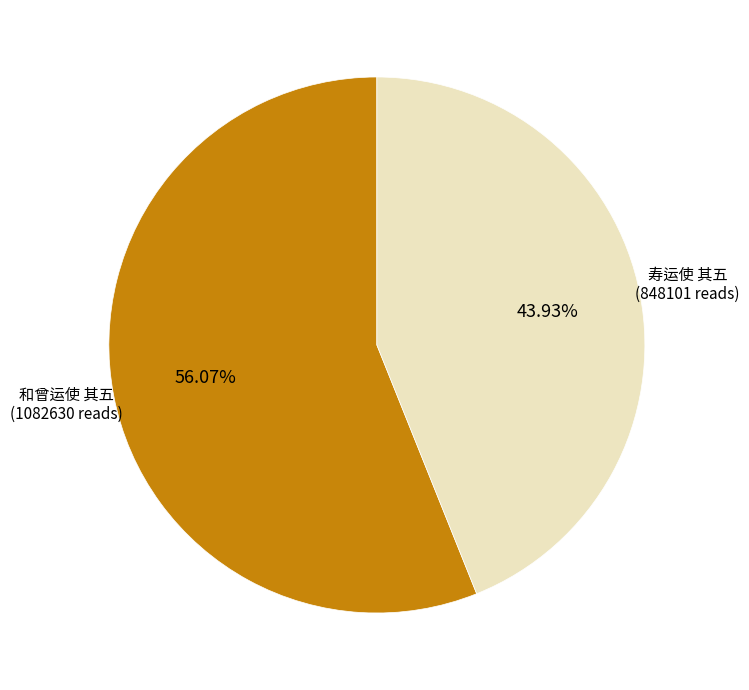

True or false: 寿运使 其五 accounts for 44% of the total.

True